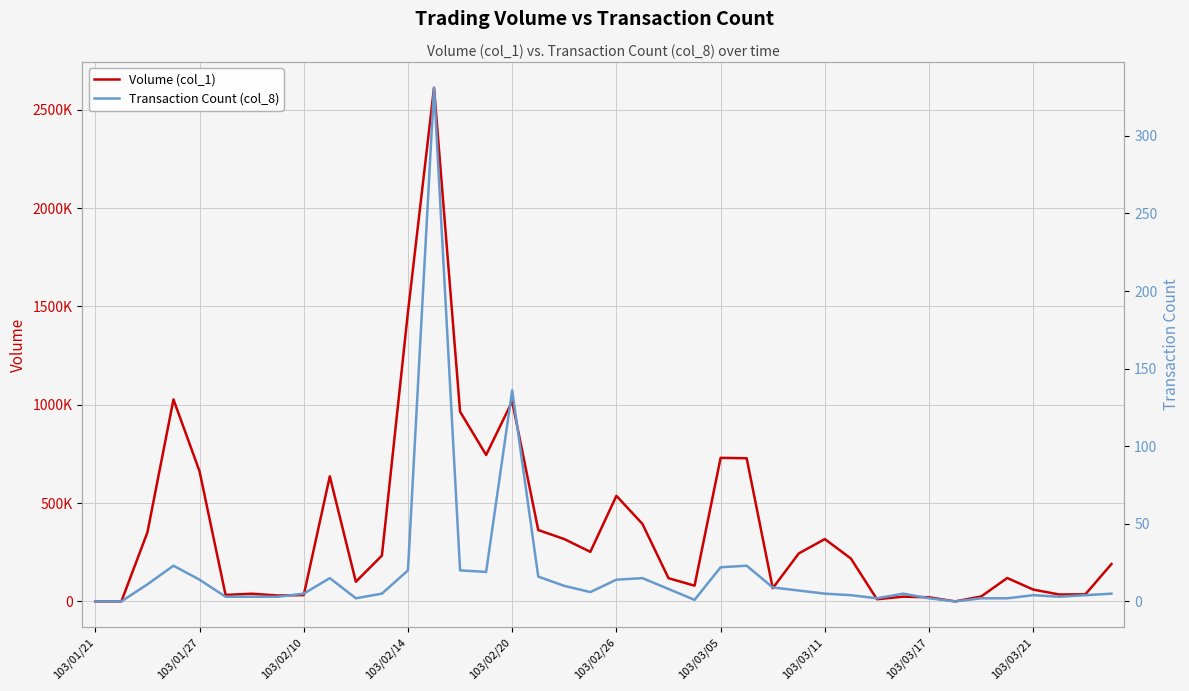

How many data points does each series have?

40